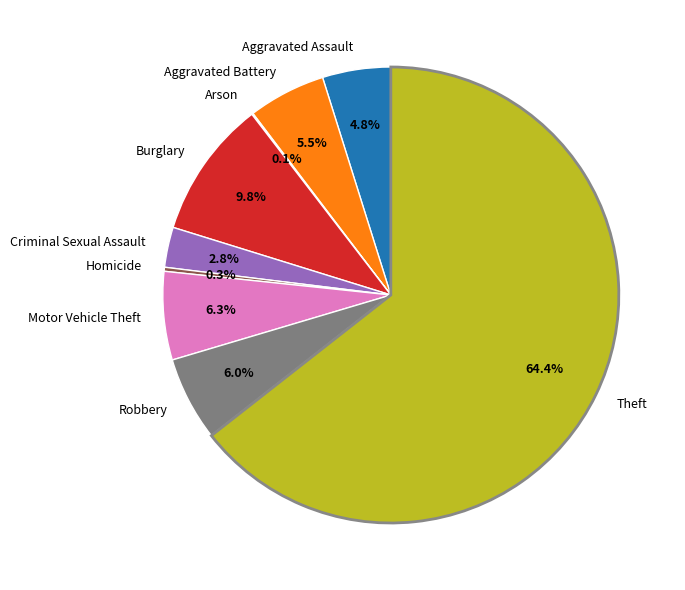

Do Aggravated Battery and Robbery together represent more than half of the pie?

No